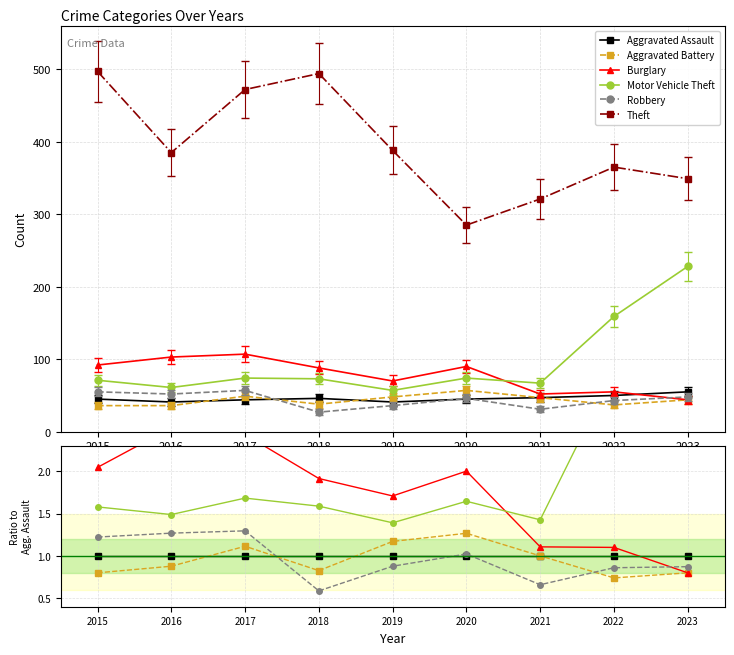

Count the number of data series in this chart.

6